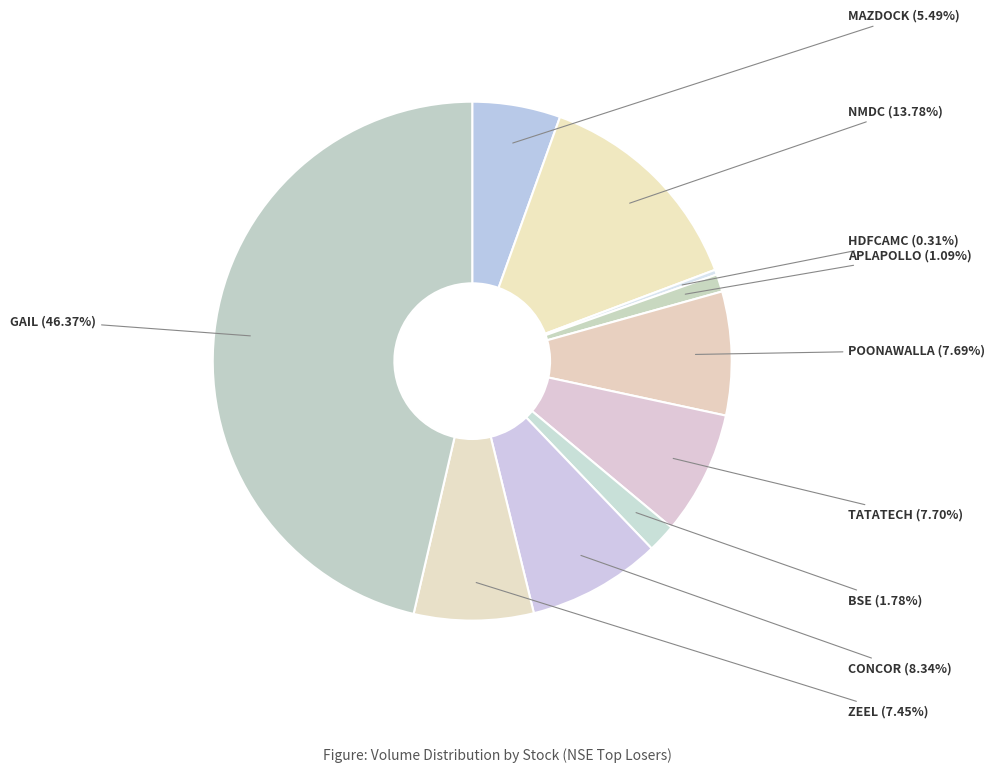

What is the smallest slice in the pie chart?

HDFCAMC(1)